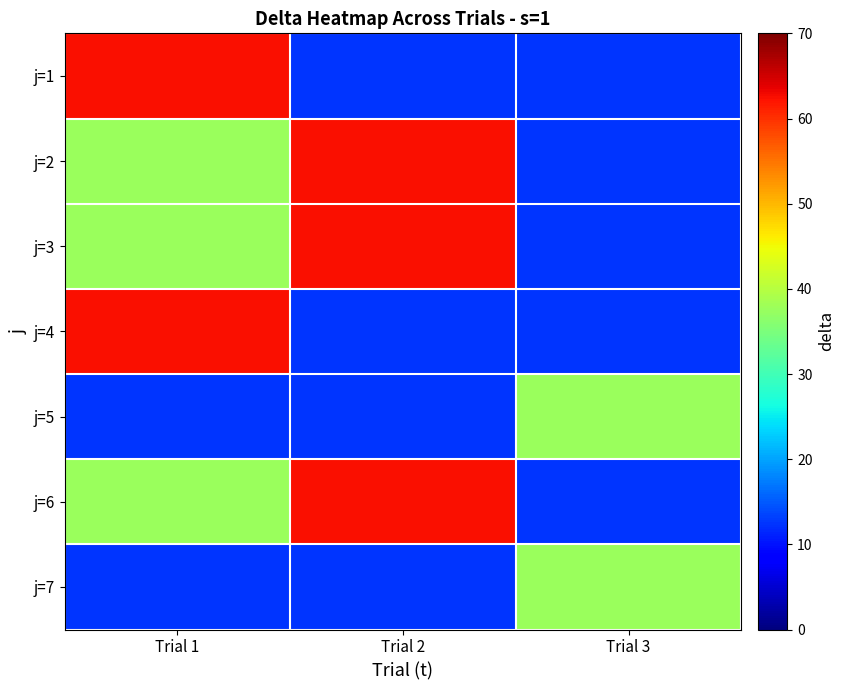

What is the difference between the highest and lowest values at Trial 1?

50.0